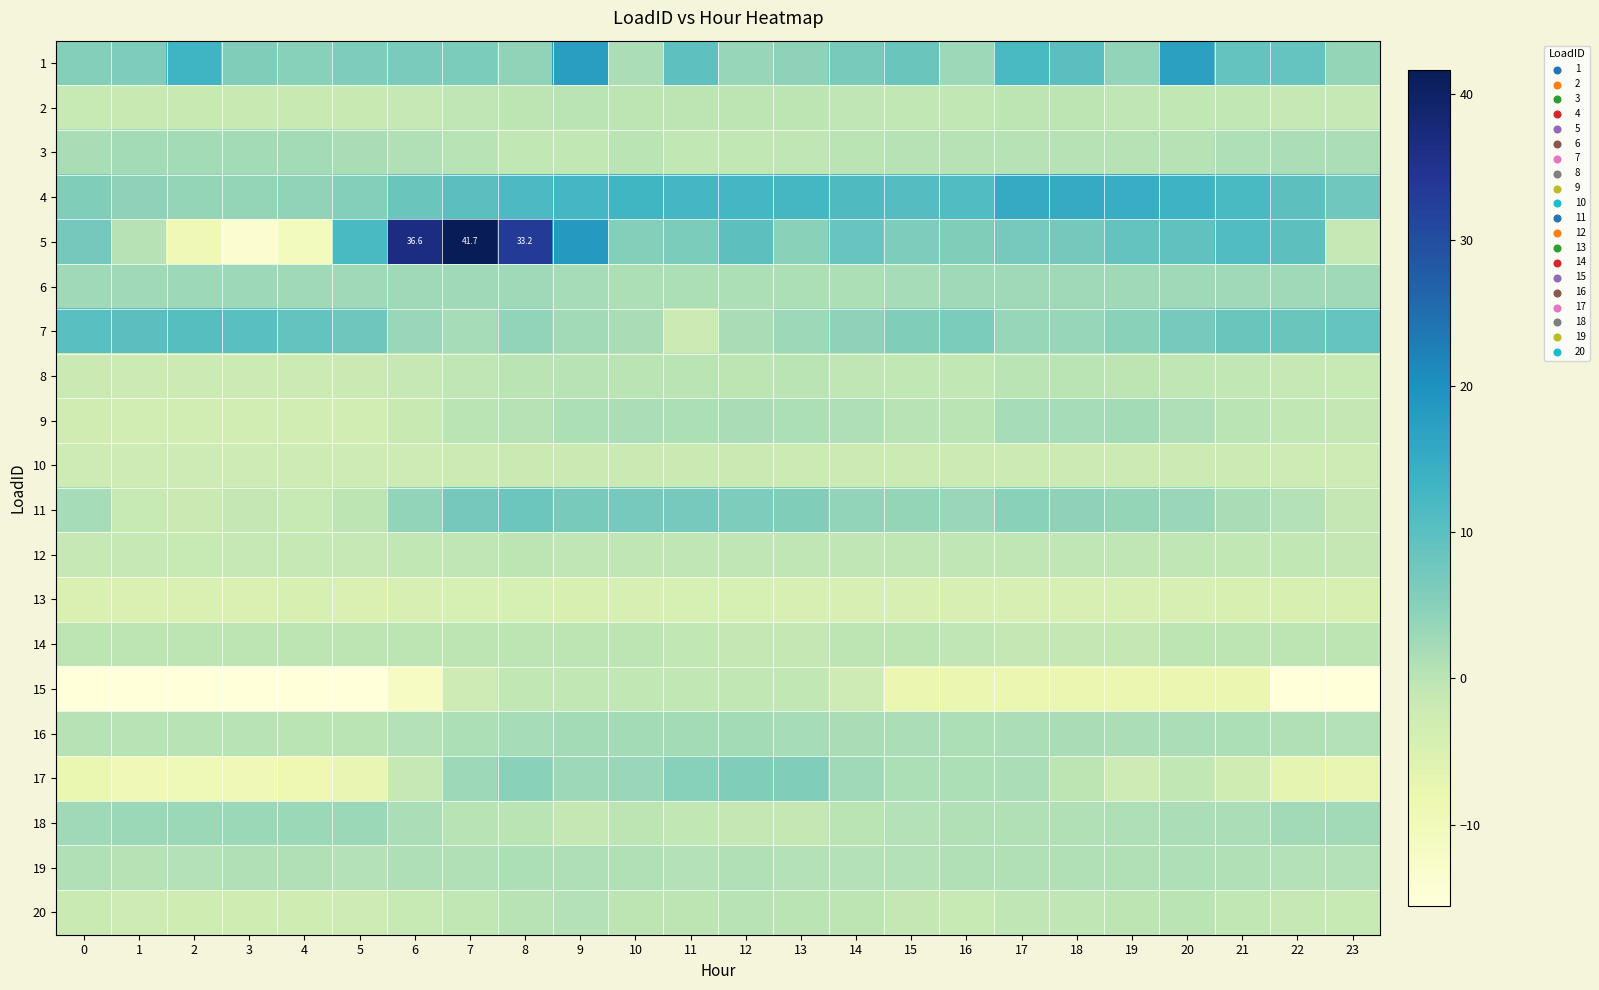

Is the value of 5 at 4 greater than the value of 12 at 12?

No